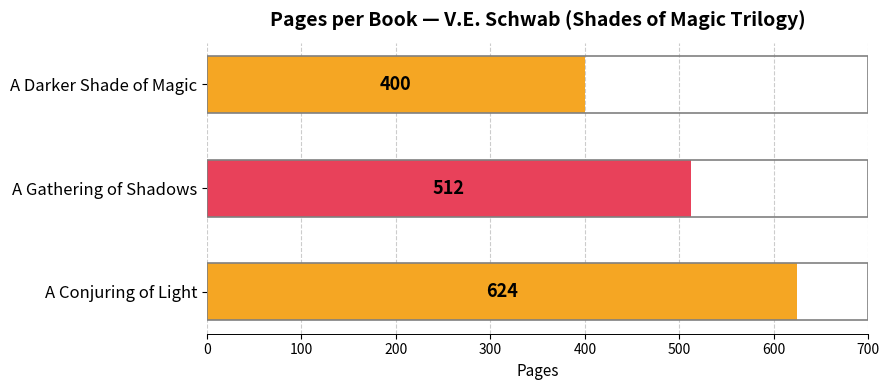

What is the minimum value shown in the chart?

400